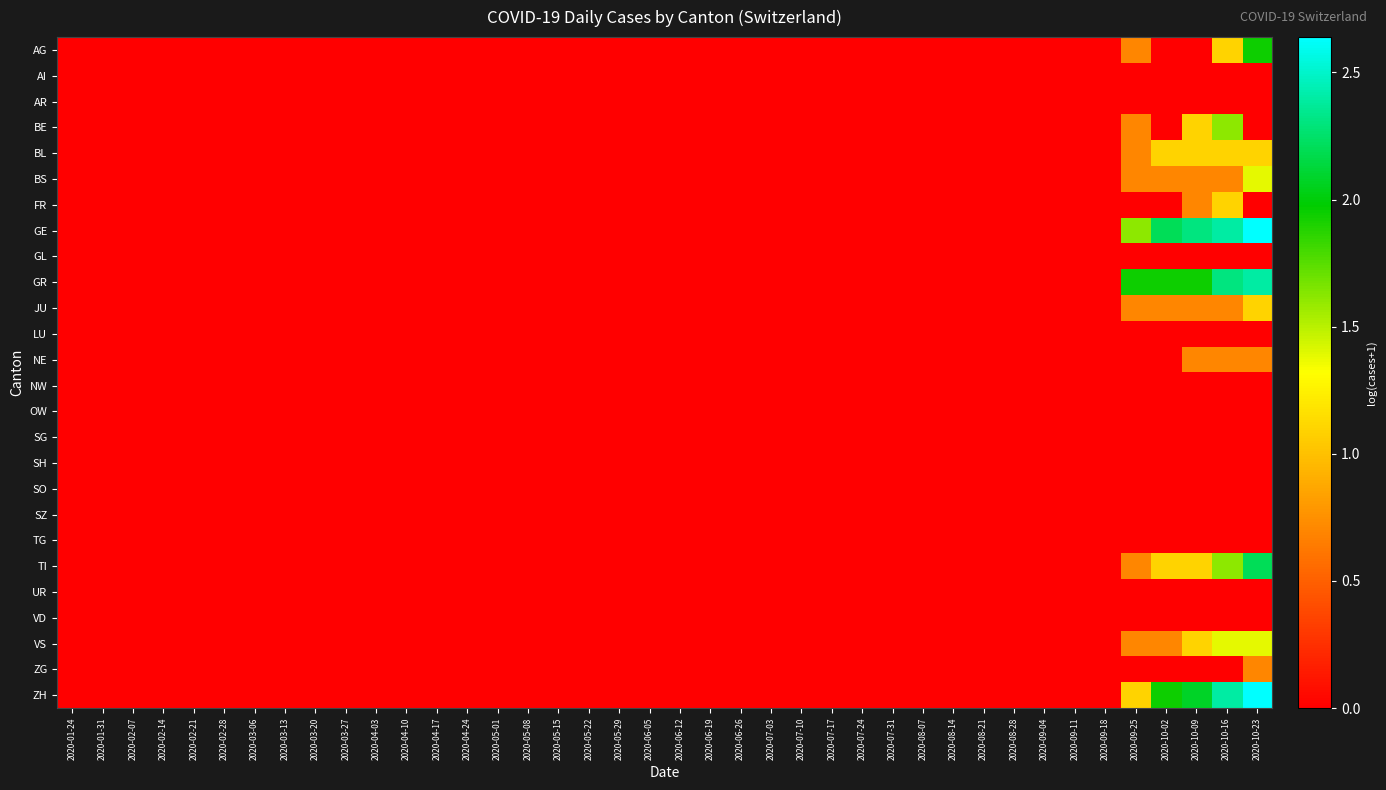

Reading left to right, what are all the values shown in this chart?

AG: 2020-01-24=0.0	2020-01-31=0.0	2020-02-07=0.0	2020-02-14=0.0	2020-02-21=0.0	2020-02-28=0.0	2020-03-06=0.0	2020-03-13=0.0	2020-03-20=0.0	2020-03-27=0.0	2020-04-03=0.0	2020-04-10=0.0	2020-04-17=0.0	2020-04-24=0.0	2020-05-01=0.0	2020-05-08=0.0	2020-05-15=0.0	2020-05-22=0.0	2020-05-29=0.0	2020-06-05=0.0	2020-06-12=0.0	2020-06-19=0.0	2020-06-26=0.0	2020-07-03=0.0	2020-07-10=0.0	2020-07-17=0.0	2020-07-24=0.0	2020-07-31=0.0	2020-08-07=0.0	2020-08-14=0.0	2020-08-21=0.0	2020-08-28=0.0	2020-09-04=0.0	2020-09-11=0.0	2020-09-18=0.0	2020-09-25=0.7	2020-10-02=0.0	2020-10-09=0.0	2020-10-16=1.1	2020-10-23=1.9
AI: 2020-01-24=0.0	2020-01-31=0.0	2020-02-07=0.0	2020-02-14=0.0	2020-02-21=0.0	2020-02-28=0.0	2020-03-06=0.0	2020-03-13=0.0	2020-03-20=0.0	2020-03-27=0.0	2020-04-03=0.0	2020-04-10=0.0	2020-04-17=0.0	2020-04-24=0.0	2020-05-01=0.0	2020-05-08=0.0	2020-05-15=0.0	2020-05-22=0.0	2020-05-29=0.0	2020-06-05=0.0	2020-06-12=0.0	2020-06-19=0.0	2020-06-26=0.0	2020-07-03=0.0	2020-07-10=0.0	2020-07-17=0.0	2020-07-24=0.0	2020-07-31=0.0	2020-08-07=0.0	2020-08-14=0.0	2020-08-21=0.0	2020-08-28=0.0	2020-09-04=0.0	2020-09-11=0.0	2020-09-18=0.0	2020-09-25=0.0	2020-10-02=0.0	2020-10-09=0.0	2020-10-16=0.0	2020-10-23=0.0
AR: 2020-01-24=0.0	2020-01-31=0.0	2020-02-07=0.0	2020-02-14=0.0	2020-02-21=0.0	2020-02-28=0.0	2020-03-06=0.0	2020-03-13=0.0	2020-03-20=0.0	2020-03-27=0.0	2020-04-03=0.0	2020-04-10=0.0	2020-04-17=0.0	2020-04-24=0.0	2020-05-01=0.0	2020-05-08=0.0	2020-05-15=0.0	2020-05-22=0.0	2020-05-29=0.0	2020-06-05=0.0	2020-06-12=0.0	2020-06-19=0.0	2020-06-26=0.0	2020-07-03=0.0	2020-07-10=0.0	2020-07-17=0.0	2020-07-24=0.0	2020-07-31=0.0	2020-08-07=0.0	2020-08-14=0.0	2020-08-21=0.0	2020-08-28=0.0	2020-09-04=0.0	2020-09-11=0.0	2020-09-18=0.0	2020-09-25=0.0	2020-10-02=0.0	2020-10-09=0.0	2020-10-16=0.0	2020-10-23=0.0
BE: 2020-01-24=0.0	2020-01-31=0.0	2020-02-07=0.0	2020-02-14=0.0	2020-02-21=0.0	2020-02-28=0.0	2020-03-06=0.0	2020-03-13=0.0	2020-03-20=0.0	2020-03-27=0.0	2020-04-03=0.0	2020-04-10=0.0	2020-04-17=0.0	2020-04-24=0.0	2020-05-01=0.0	2020-05-08=0.0	2020-05-15=0.0	2020-05-22=0.0	2020-05-29=0.0	2020-06-05=0.0	2020-06-12=0.0	2020-06-19=0.0	2020-06-26=0.0	2020-07-03=0.0	2020-07-10=0.0	2020-07-17=0.0	2020-07-24=0.0	2020-07-31=0.0	2020-08-07=0.0	2020-08-14=0.0	2020-08-21=0.0	2020-08-28=0.0	2020-09-04=0.0	2020-09-11=0.0	2020-09-18=0.0	2020-09-25=0.7	2020-10-02=0.0	2020-10-09=1.1	2020-10-16=1.6	2020-10-23=0.0
BL: 2020-01-24=0.0	2020-01-31=0.0	2020-02-07=0.0	2020-02-14=0.0	2020-02-21=0.0	2020-02-28=0.0	2020-03-06=0.0	2020-03-13=0.0	2020-03-20=0.0	2020-03-27=0.0	2020-04-03=0.0	2020-04-10=0.0	2020-04-17=0.0	2020-04-24=0.0	2020-05-01=0.0	2020-05-08=0.0	2020-05-15=0.0	2020-05-22=0.0	2020-05-29=0.0	2020-06-05=0.0	2020-06-12=0.0	2020-06-19=0.0	2020-06-26=0.0	2020-07-03=0.0	2020-07-10=0.0	2020-07-17=0.0	2020-07-24=0.0	2020-07-31=0.0	2020-08-07=0.0	2020-08-14=0.0	2020-08-21=0.0	2020-08-28=0.0	2020-09-04=0.0	2020-09-11=0.0	2020-09-18=0.0	2020-09-25=0.7	2020-10-02=1.1	2020-10-09=1.1	2020-10-16=1.1	2020-10-23=1.1
BS: 2020-01-24=0.0	2020-01-31=0.0	2020-02-07=0.0	2020-02-14=0.0	2020-02-21=0.0	2020-02-28=0.0	2020-03-06=0.0	2020-03-13=0.0	2020-03-20=0.0	2020-03-27=0.0	2020-04-03=0.0	2020-04-10=0.0	2020-04-17=0.0	2020-04-24=0.0	2020-05-01=0.0	2020-05-08=0.0	2020-05-15=0.0	2020-05-22=0.0	2020-05-29=0.0	2020-06-05=0.0	2020-06-12=0.0	2020-06-19=0.0	2020-06-26=0.0	2020-07-03=0.0	2020-07-10=0.0	2020-07-17=0.0	2020-07-24=0.0	2020-07-31=0.0	2020-08-07=0.0	2020-08-14=0.0	2020-08-21=0.0	2020-08-28=0.0	2020-09-04=0.0	2020-09-11=0.0	2020-09-18=0.0	2020-09-25=0.7	2020-10-02=0.7	2020-10-09=0.7	2020-10-16=0.7	2020-10-23=1.4
FR: 2020-01-24=0.0	2020-01-31=0.0	2020-02-07=0.0	2020-02-14=0.0	2020-02-21=0.0	2020-02-28=0.0	2020-03-06=0.0	2020-03-13=0.0	2020-03-20=0.0	2020-03-27=0.0	2020-04-03=0.0	2020-04-10=0.0	2020-04-17=0.0	2020-04-24=0.0	2020-05-01=0.0	2020-05-08=0.0	2020-05-15=0.0	2020-05-22=0.0	2020-05-29=0.0	2020-06-05=0.0	2020-06-12=0.0	2020-06-19=0.0	2020-06-26=0.0	2020-07-03=0.0	2020-07-10=0.0	2020-07-17=0.0	2020-07-24=0.0	2020-07-31=0.0	2020-08-07=0.0	2020-08-14=0.0	2020-08-21=0.0	2020-08-28=0.0	2020-09-04=0.0	2020-09-11=0.0	2020-09-18=0.0	2020-09-25=0.0	2020-10-02=0.0	2020-10-09=0.7	2020-10-16=1.1	2020-10-23=0.0
GE: 2020-01-24=0.0	2020-01-31=0.0	2020-02-07=0.0	2020-02-14=0.0	2020-02-21=0.0	2020-02-28=0.0	2020-03-06=0.0	2020-03-13=0.0	2020-03-20=0.0	2020-03-27=0.0	2020-04-03=0.0	2020-04-10=0.0	2020-04-17=0.0	2020-04-24=0.0	2020-05-01=0.0	2020-05-08=0.0	2020-05-15=0.0	2020-05-22=0.0	2020-05-29=0.0	2020-06-05=0.0	2020-06-12=0.0	2020-06-19=0.0	2020-06-26=0.0	2020-07-03=0.0	2020-07-10=0.0	2020-07-17=0.0	2020-07-24=0.0	2020-07-31=0.0	2020-08-07=0.0	2020-08-14=0.0	2020-08-21=0.0	2020-08-28=0.0	2020-09-04=0.0	2020-09-11=0.0	2020-09-18=0.0	2020-09-25=1.6	2020-10-02=2.2	2020-10-09=2.3	2020-10-16=2.4	2020-10-23=2.6
GL: 2020-01-24=0.0	2020-01-31=0.0	2020-02-07=0.0	2020-02-14=0.0	2020-02-21=0.0	2020-02-28=0.0	2020-03-06=0.0	2020-03-13=0.0	2020-03-20=0.0	2020-03-27=0.0	2020-04-03=0.0	2020-04-10=0.0	2020-04-17=0.0	2020-04-24=0.0	2020-05-01=0.0	2020-05-08=0.0	2020-05-15=0.0	2020-05-22=0.0	2020-05-29=0.0	2020-06-05=0.0	2020-06-12=0.0	2020-06-19=0.0	2020-06-26=0.0	2020-07-03=0.0	2020-07-10=0.0	2020-07-17=0.0	2020-07-24=0.0	2020-07-31=0.0	2020-08-07=0.0	2020-08-14=0.0	2020-08-21=0.0	2020-08-28=0.0	2020-09-04=0.0	2020-09-11=0.0	2020-09-18=0.0	2020-09-25=0.0	2020-10-02=0.0	2020-10-09=0.0	2020-10-16=0.0	2020-10-23=0.0
GR: 2020-01-24=0.0	2020-01-31=0.0	2020-02-07=0.0	2020-02-14=0.0	2020-02-21=0.0	2020-02-28=0.0	2020-03-06=0.0	2020-03-13=0.0	2020-03-20=0.0	2020-03-27=0.0	2020-04-03=0.0	2020-04-10=0.0	2020-04-17=0.0	2020-04-24=0.0	2020-05-01=0.0	2020-05-08=0.0	2020-05-15=0.0	2020-05-22=0.0	2020-05-29=0.0	2020-06-05=0.0	2020-06-12=0.0	2020-06-19=0.0	2020-06-26=0.0	2020-07-03=0.0	2020-07-10=0.0	2020-07-17=0.0	2020-07-24=0.0	2020-07-31=0.0	2020-08-07=0.0	2020-08-14=0.0	2020-08-21=0.0	2020-08-28=0.0	2020-09-04=0.0	2020-09-11=0.0	2020-09-18=0.0	2020-09-25=1.9	2020-10-02=1.9	2020-10-09=1.9	2020-10-16=2.3	2020-10-23=2.4
JU: 2020-01-24=0.0	2020-01-31=0.0	2020-02-07=0.0	2020-02-14=0.0	2020-02-21=0.0	2020-02-28=0.0	2020-03-06=0.0	2020-03-13=0.0	2020-03-20=0.0	2020-03-27=0.0	2020-04-03=0.0	2020-04-10=0.0	2020-04-17=0.0	2020-04-24=0.0	2020-05-01=0.0	2020-05-08=0.0	2020-05-15=0.0	2020-05-22=0.0	2020-05-29=0.0	2020-06-05=0.0	2020-06-12=0.0	2020-06-19=0.0	2020-06-26=0.0	2020-07-03=0.0	2020-07-10=0.0	2020-07-17=0.0	2020-07-24=0.0	2020-07-31=0.0	2020-08-07=0.0	2020-08-14=0.0	2020-08-21=0.0	2020-08-28=0.0	2020-09-04=0.0	2020-09-11=0.0	2020-09-18=0.0	2020-09-25=0.7	2020-10-02=0.7	2020-10-09=0.7	2020-10-16=0.7	2020-10-23=1.1
LU: 2020-01-24=0.0	2020-01-31=0.0	2020-02-07=0.0	2020-02-14=0.0	2020-02-21=0.0	2020-02-28=0.0	2020-03-06=0.0	2020-03-13=0.0	2020-03-20=0.0	2020-03-27=0.0	2020-04-03=0.0	2020-04-10=0.0	2020-04-17=0.0	2020-04-24=0.0	2020-05-01=0.0	2020-05-08=0.0	2020-05-15=0.0	2020-05-22=0.0	2020-05-29=0.0	2020-06-05=0.0	2020-06-12=0.0	2020-06-19=0.0	2020-06-26=0.0	2020-07-03=0.0	2020-07-10=0.0	2020-07-17=0.0	2020-07-24=0.0	2020-07-31=0.0	2020-08-07=0.0	2020-08-14=0.0	2020-08-21=0.0	2020-08-28=0.0	2020-09-04=0.0	2020-09-11=0.0	2020-09-18=0.0	2020-09-25=0.0	2020-10-02=0.0	2020-10-09=0.0	2020-10-16=0.0	2020-10-23=0.0
NE: 2020-01-24=0.0	2020-01-31=0.0	2020-02-07=0.0	2020-02-14=0.0	2020-02-21=0.0	2020-02-28=0.0	2020-03-06=0.0	2020-03-13=0.0	2020-03-20=0.0	2020-03-27=0.0	2020-04-03=0.0	2020-04-10=0.0	2020-04-17=0.0	2020-04-24=0.0	2020-05-01=0.0	2020-05-08=0.0	2020-05-15=0.0	2020-05-22=0.0	2020-05-29=0.0	2020-06-05=0.0	2020-06-12=0.0	2020-06-19=0.0	2020-06-26=0.0	2020-07-03=0.0	2020-07-10=0.0	2020-07-17=0.0	2020-07-24=0.0	2020-07-31=0.0	2020-08-07=0.0	2020-08-14=0.0	2020-08-21=0.0	2020-08-28=0.0	2020-09-04=0.0	2020-09-11=0.0	2020-09-18=0.0	2020-09-25=0.0	2020-10-02=0.0	2020-10-09=0.7	2020-10-16=0.7	2020-10-23=0.7
NW: 2020-01-24=0.0	2020-01-31=0.0	2020-02-07=0.0	2020-02-14=0.0	2020-02-21=0.0	2020-02-28=0.0	2020-03-06=0.0	2020-03-13=0.0	2020-03-20=0.0	2020-03-27=0.0	2020-04-03=0.0	2020-04-10=0.0	2020-04-17=0.0	2020-04-24=0.0	2020-05-01=0.0	2020-05-08=0.0	2020-05-15=0.0	2020-05-22=0.0	2020-05-29=0.0	2020-06-05=0.0	2020-06-12=0.0	2020-06-19=0.0	2020-06-26=0.0	2020-07-03=0.0	2020-07-10=0.0	2020-07-17=0.0	2020-07-24=0.0	2020-07-31=0.0	2020-08-07=0.0	2020-08-14=0.0	2020-08-21=0.0	2020-08-28=0.0	2020-09-04=0.0	2020-09-11=0.0	2020-09-18=0.0	2020-09-25=0.0	2020-10-02=0.0	2020-10-09=0.0	2020-10-16=0.0	2020-10-23=0.0
OW: 2020-01-24=0.0	2020-01-31=0.0	2020-02-07=0.0	2020-02-14=0.0	2020-02-21=0.0	2020-02-28=0.0	2020-03-06=0.0	2020-03-13=0.0	2020-03-20=0.0	2020-03-27=0.0	2020-04-03=0.0	2020-04-10=0.0	2020-04-17=0.0	2020-04-24=0.0	2020-05-01=0.0	2020-05-08=0.0	2020-05-15=0.0	2020-05-22=0.0	2020-05-29=0.0	2020-06-05=0.0	2020-06-12=0.0	2020-06-19=0.0	2020-06-26=0.0	2020-07-03=0.0	2020-07-10=0.0	2020-07-17=0.0	2020-07-24=0.0	2020-07-31=0.0	2020-08-07=0.0	2020-08-14=0.0	2020-08-21=0.0	2020-08-28=0.0	2020-09-04=0.0	2020-09-11=0.0	2020-09-18=0.0	2020-09-25=0.0	2020-10-02=0.0	2020-10-09=0.0	2020-10-16=0.0	2020-10-23=0.0
SG: 2020-01-24=0.0	2020-01-31=0.0	2020-02-07=0.0	2020-02-14=0.0	2020-02-21=0.0	2020-02-28=0.0	2020-03-06=0.0	2020-03-13=0.0	2020-03-20=0.0	2020-03-27=0.0	2020-04-03=0.0	2020-04-10=0.0	2020-04-17=0.0	2020-04-24=0.0	2020-05-01=0.0	2020-05-08=0.0	2020-05-15=0.0	2020-05-22=0.0	2020-05-29=0.0	2020-06-05=0.0	2020-06-12=0.0	2020-06-19=0.0	2020-06-26=0.0	2020-07-03=0.0	2020-07-10=0.0	2020-07-17=0.0	2020-07-24=0.0	2020-07-31=0.0	2020-08-07=0.0	2020-08-14=0.0	2020-08-21=0.0	2020-08-28=0.0	2020-09-04=0.0	2020-09-11=0.0	2020-09-18=0.0	2020-09-25=0.0	2020-10-02=0.0	2020-10-09=0.0	2020-10-16=0.0	2020-10-23=0.0
SH: 2020-01-24=0.0	2020-01-31=0.0	2020-02-07=0.0	2020-02-14=0.0	2020-02-21=0.0	2020-02-28=0.0	2020-03-06=0.0	2020-03-13=0.0	2020-03-20=0.0	2020-03-27=0.0	2020-04-03=0.0	2020-04-10=0.0	2020-04-17=0.0	2020-04-24=0.0	2020-05-01=0.0	2020-05-08=0.0	2020-05-15=0.0	2020-05-22=0.0	2020-05-29=0.0	2020-06-05=0.0	2020-06-12=0.0	2020-06-19=0.0	2020-06-26=0.0	2020-07-03=0.0	2020-07-10=0.0	2020-07-17=0.0	2020-07-24=0.0	2020-07-31=0.0	2020-08-07=0.0	2020-08-14=0.0	2020-08-21=0.0	2020-08-28=0.0	2020-09-04=0.0	2020-09-11=0.0	2020-09-18=0.0	2020-09-25=0.0	2020-10-02=0.0	2020-10-09=0.0	2020-10-16=0.0	2020-10-23=0.0
SO: 2020-01-24=0.0	2020-01-31=0.0	2020-02-07=0.0	2020-02-14=0.0	2020-02-21=0.0	2020-02-28=0.0	2020-03-06=0.0	2020-03-13=0.0	2020-03-20=0.0	2020-03-27=0.0	2020-04-03=0.0	2020-04-10=0.0	2020-04-17=0.0	2020-04-24=0.0	2020-05-01=0.0	2020-05-08=0.0	2020-05-15=0.0	2020-05-22=0.0	2020-05-29=0.0	2020-06-05=0.0	2020-06-12=0.0	2020-06-19=0.0	2020-06-26=0.0	2020-07-03=0.0	2020-07-10=0.0	2020-07-17=0.0	2020-07-24=0.0	2020-07-31=0.0	2020-08-07=0.0	2020-08-14=0.0	2020-08-21=0.0	2020-08-28=0.0	2020-09-04=0.0	2020-09-11=0.0	2020-09-18=0.0	2020-09-25=0.0	2020-10-02=0.0	2020-10-09=0.0	2020-10-16=0.0	2020-10-23=0.0
SZ: 2020-01-24=0.0	2020-01-31=0.0	2020-02-07=0.0	2020-02-14=0.0	2020-02-21=0.0	2020-02-28=0.0	2020-03-06=0.0	2020-03-13=0.0	2020-03-20=0.0	2020-03-27=0.0	2020-04-03=0.0	2020-04-10=0.0	2020-04-17=0.0	2020-04-24=0.0	2020-05-01=0.0	2020-05-08=0.0	2020-05-15=0.0	2020-05-22=0.0	2020-05-29=0.0	2020-06-05=0.0	2020-06-12=0.0	2020-06-19=0.0	2020-06-26=0.0	2020-07-03=0.0	2020-07-10=0.0	2020-07-17=0.0	2020-07-24=0.0	2020-07-31=0.0	2020-08-07=0.0	2020-08-14=0.0	2020-08-21=0.0	2020-08-28=0.0	2020-09-04=0.0	2020-09-11=0.0	2020-09-18=0.0	2020-09-25=0.0	2020-10-02=0.0	2020-10-09=0.0	2020-10-16=0.0	2020-10-23=0.0
TG: 2020-01-24=0.0	2020-01-31=0.0	2020-02-07=0.0	2020-02-14=0.0	2020-02-21=0.0	2020-02-28=0.0	2020-03-06=0.0	2020-03-13=0.0	2020-03-20=0.0	2020-03-27=0.0	2020-04-03=0.0	2020-04-10=0.0	2020-04-17=0.0	2020-04-24=0.0	2020-05-01=0.0	2020-05-08=0.0	2020-05-15=0.0	2020-05-22=0.0	2020-05-29=0.0	2020-06-05=0.0	2020-06-12=0.0	2020-06-19=0.0	2020-06-26=0.0	2020-07-03=0.0	2020-07-10=0.0	2020-07-17=0.0	2020-07-24=0.0	2020-07-31=0.0	2020-08-07=0.0	2020-08-14=0.0	2020-08-21=0.0	2020-08-28=0.0	2020-09-04=0.0	2020-09-11=0.0	2020-09-18=0.0	2020-09-25=0.0	2020-10-02=0.0	2020-10-09=0.0	2020-10-16=0.0	2020-10-23=0.0
TI: 2020-01-24=0.0	2020-01-31=0.0	2020-02-07=0.0	2020-02-14=0.0	2020-02-21=0.0	2020-02-28=0.0	2020-03-06=0.0	2020-03-13=0.0	2020-03-20=0.0	2020-03-27=0.0	2020-04-03=0.0	2020-04-10=0.0	2020-04-17=0.0	2020-04-24=0.0	2020-05-01=0.0	2020-05-08=0.0	2020-05-15=0.0	2020-05-22=0.0	2020-05-29=0.0	2020-06-05=0.0	2020-06-12=0.0	2020-06-19=0.0	2020-06-26=0.0	2020-07-03=0.0	2020-07-10=0.0	2020-07-17=0.0	2020-07-24=0.0	2020-07-31=0.0	2020-08-07=0.0	2020-08-14=0.0	2020-08-21=0.0	2020-08-28=0.0	2020-09-04=0.0	2020-09-11=0.0	2020-09-18=0.0	2020-09-25=0.7	2020-10-02=1.1	2020-10-09=1.1	2020-10-16=1.6	2020-10-23=2.2
UR: 2020-01-24=0.0	2020-01-31=0.0	2020-02-07=0.0	2020-02-14=0.0	2020-02-21=0.0	2020-02-28=0.0	2020-03-06=0.0	2020-03-13=0.0	2020-03-20=0.0	2020-03-27=0.0	2020-04-03=0.0	2020-04-10=0.0	2020-04-17=0.0	2020-04-24=0.0	2020-05-01=0.0	2020-05-08=0.0	2020-05-15=0.0	2020-05-22=0.0	2020-05-29=0.0	2020-06-05=0.0	2020-06-12=0.0	2020-06-19=0.0	2020-06-26=0.0	2020-07-03=0.0	2020-07-10=0.0	2020-07-17=0.0	2020-07-24=0.0	2020-07-31=0.0	2020-08-07=0.0	2020-08-14=0.0	2020-08-21=0.0	2020-08-28=0.0	2020-09-04=0.0	2020-09-11=0.0	2020-09-18=0.0	2020-09-25=0.0	2020-10-02=0.0	2020-10-09=0.0	2020-10-16=0.0	2020-10-23=0.0
VD: 2020-01-24=0.0	2020-01-31=0.0	2020-02-07=0.0	2020-02-14=0.0	2020-02-21=0.0	2020-02-28=0.0	2020-03-06=0.0	2020-03-13=0.0	2020-03-20=0.0	2020-03-27=0.0	2020-04-03=0.0	2020-04-10=0.0	2020-04-17=0.0	2020-04-24=0.0	2020-05-01=0.0	2020-05-08=0.0	2020-05-15=0.0	2020-05-22=0.0	2020-05-29=0.0	2020-06-05=0.0	2020-06-12=0.0	2020-06-19=0.0	2020-06-26=0.0	2020-07-03=0.0	2020-07-10=0.0	2020-07-17=0.0	2020-07-24=0.0	2020-07-31=0.0	2020-08-07=0.0	2020-08-14=0.0	2020-08-21=0.0	2020-08-28=0.0	2020-09-04=0.0	2020-09-11=0.0	2020-09-18=0.0	2020-09-25=0.0	2020-10-02=0.0	2020-10-09=0.0	2020-10-16=0.0	2020-10-23=0.0
VS: 2020-01-24=0.0	2020-01-31=0.0	2020-02-07=0.0	2020-02-14=0.0	2020-02-21=0.0	2020-02-28=0.0	2020-03-06=0.0	2020-03-13=0.0	2020-03-20=0.0	2020-03-27=0.0	2020-04-03=0.0	2020-04-10=0.0	2020-04-17=0.0	2020-04-24=0.0	2020-05-01=0.0	2020-05-08=0.0	2020-05-15=0.0	2020-05-22=0.0	2020-05-29=0.0	2020-06-05=0.0	2020-06-12=0.0	2020-06-19=0.0	2020-06-26=0.0	2020-07-03=0.0	2020-07-10=0.0	2020-07-17=0.0	2020-07-24=0.0	2020-07-31=0.0	2020-08-07=0.0	2020-08-14=0.0	2020-08-21=0.0	2020-08-28=0.0	2020-09-04=0.0	2020-09-11=0.0	2020-09-18=0.0	2020-09-25=0.7	2020-10-02=0.7	2020-10-09=1.1	2020-10-16=1.4	2020-10-23=1.4
ZG: 2020-01-24=0.0	2020-01-31=0.0	2020-02-07=0.0	2020-02-14=0.0	2020-02-21=0.0	2020-02-28=0.0	2020-03-06=0.0	2020-03-13=0.0	2020-03-20=0.0	2020-03-27=0.0	2020-04-03=0.0	2020-04-10=0.0	2020-04-17=0.0	2020-04-24=0.0	2020-05-01=0.0	2020-05-08=0.0	2020-05-15=0.0	2020-05-22=0.0	2020-05-29=0.0	2020-06-05=0.0	2020-06-12=0.0	2020-06-19=0.0	2020-06-26=0.0	2020-07-03=0.0	2020-07-10=0.0	2020-07-17=0.0	2020-07-24=0.0	2020-07-31=0.0	2020-08-07=0.0	2020-08-14=0.0	2020-08-21=0.0	2020-08-28=0.0	2020-09-04=0.0	2020-09-11=0.0	2020-09-18=0.0	2020-09-25=0.0	2020-10-02=0.0	2020-10-09=0.0	2020-10-16=0.0	2020-10-23=0.7
ZH: 2020-01-24=0.0	2020-01-31=0.0	2020-02-07=0.0	2020-02-14=0.0	2020-02-21=0.0	2020-02-28=0.0	2020-03-06=0.0	2020-03-13=0.0	2020-03-20=0.0	2020-03-27=0.0	2020-04-03=0.0	2020-04-10=0.0	2020-04-17=0.0	2020-04-24=0.0	2020-05-01=0.0	2020-05-08=0.0	2020-05-15=0.0	2020-05-22=0.0	2020-05-29=0.0	2020-06-05=0.0	2020-06-12=0.0	2020-06-19=0.0	2020-06-26=0.0	2020-07-03=0.0	2020-07-10=0.0	2020-07-17=0.0	2020-07-24=0.0	2020-07-31=0.0	2020-08-07=0.0	2020-08-14=0.0	2020-08-21=0.0	2020-08-28=0.0	2020-09-04=0.0	2020-09-11=0.0	2020-09-18=0.0	2020-09-25=1.1	2020-10-02=1.9	2020-10-09=2.1	2020-10-16=2.4	2020-10-23=2.6